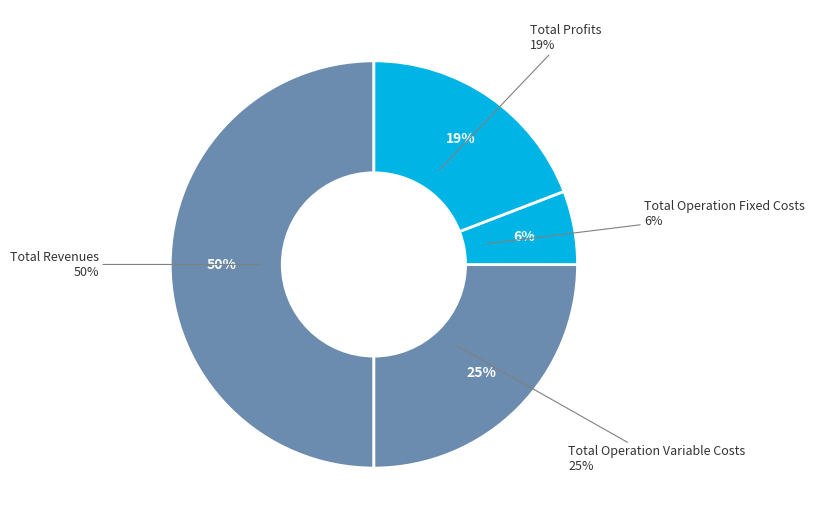

What percentage is the Total Revenues slice, to the nearest percent?

50%